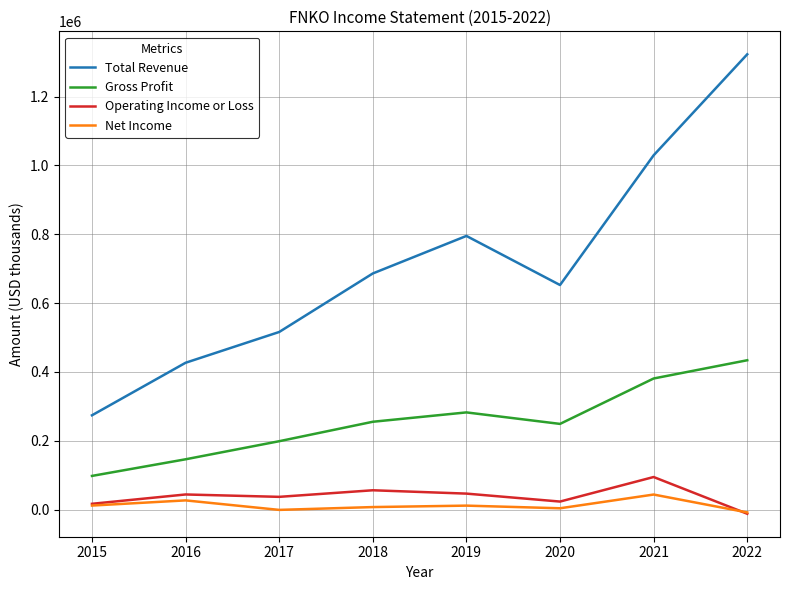

What is the difference between the maximum and second lowest values in the Net Income series?

44600